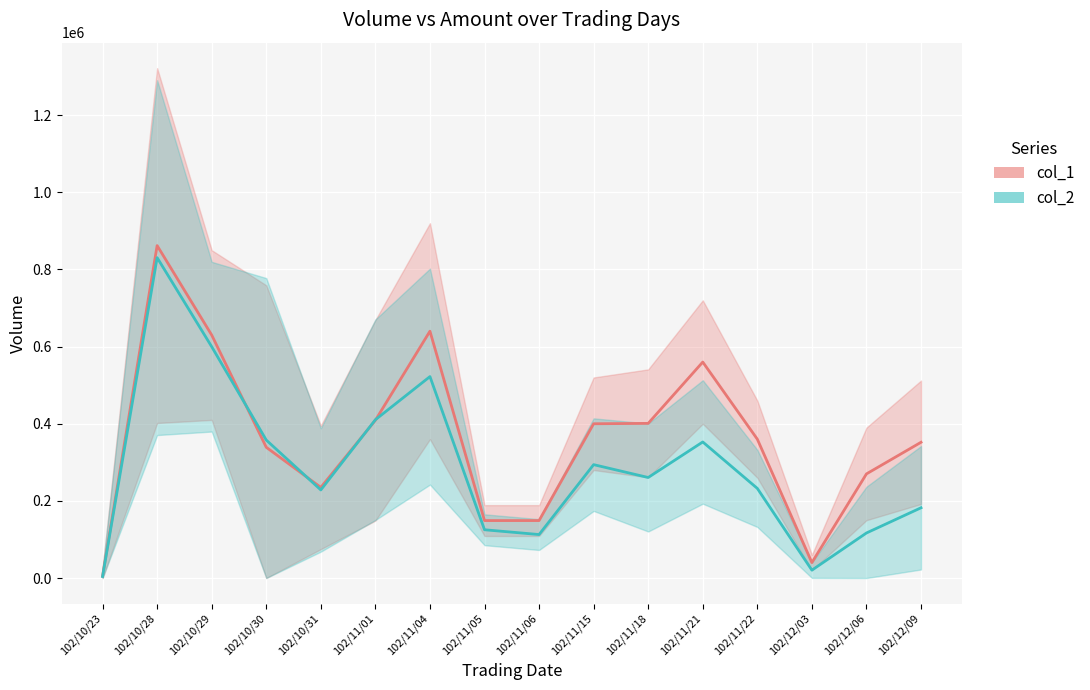

How many lines are shown in the chart?

2